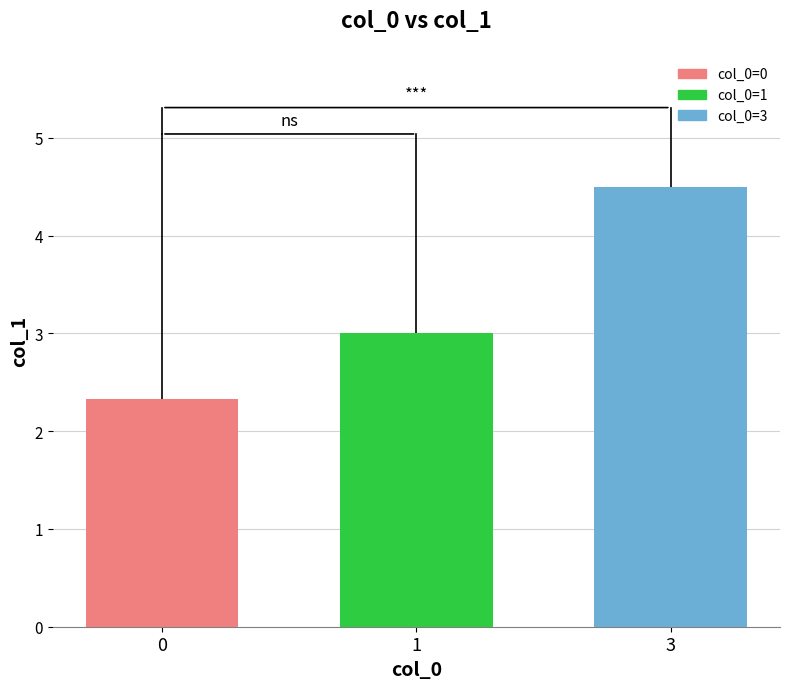

The value at 1 is 4.1. True or false?

False